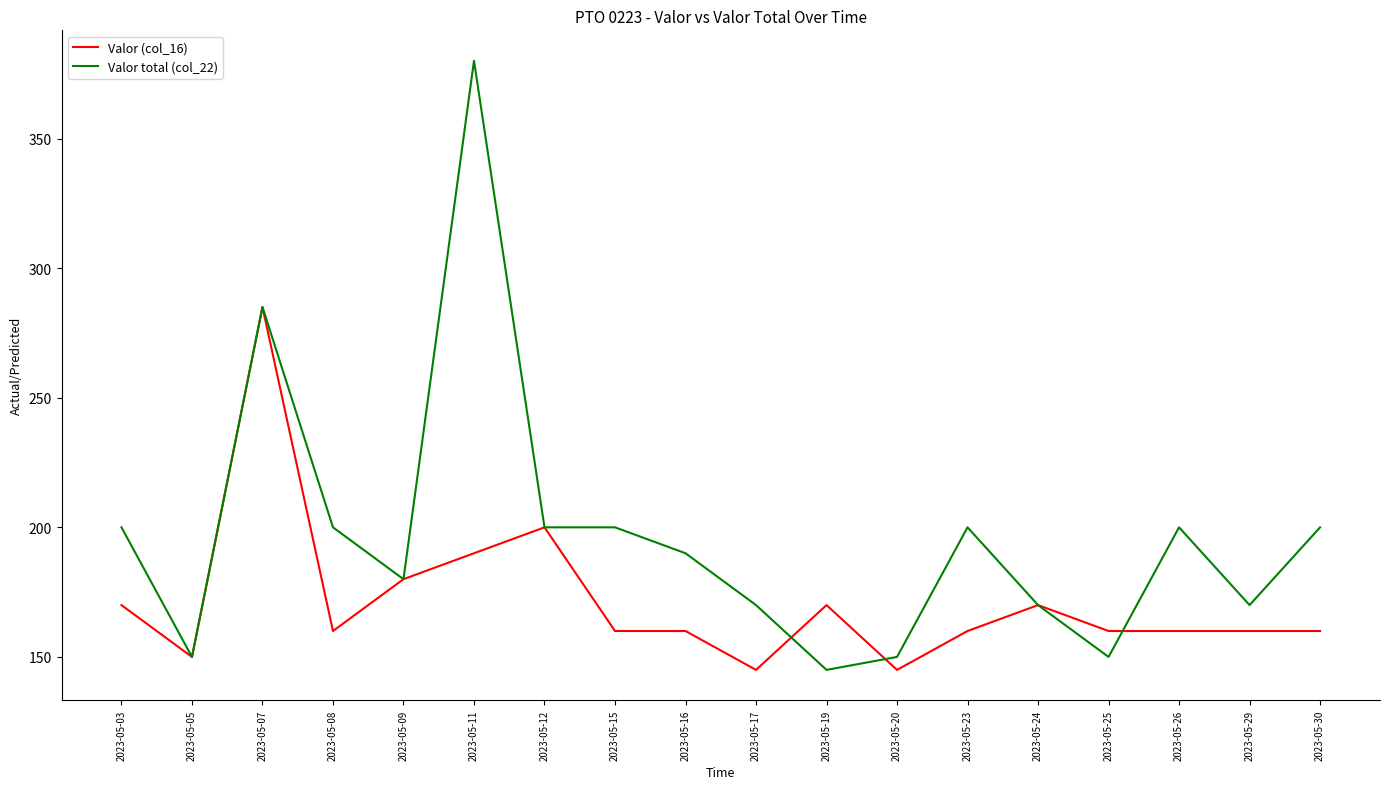

Count the number of data series in this chart.

2